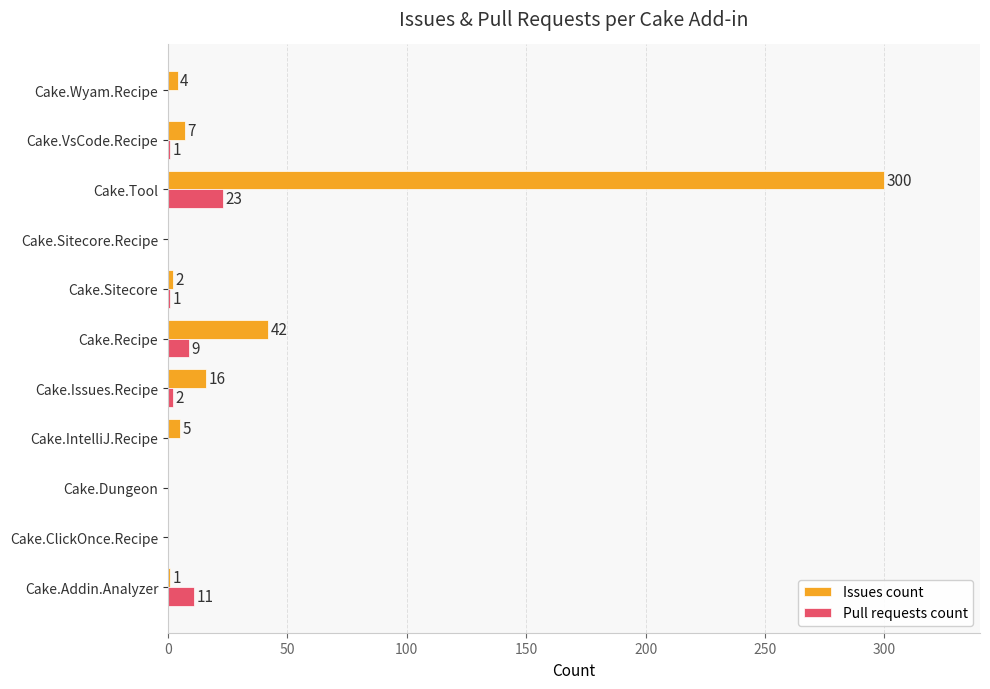

Which category has the highest value in the Issues count series?

Cake.Tool